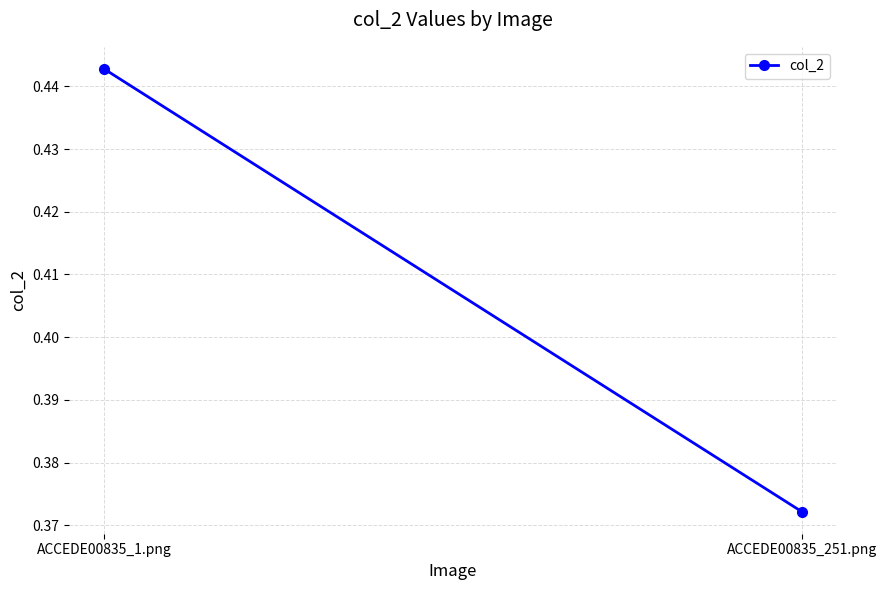

What value does the data have at ACCEDE00835_251.png?

0.4